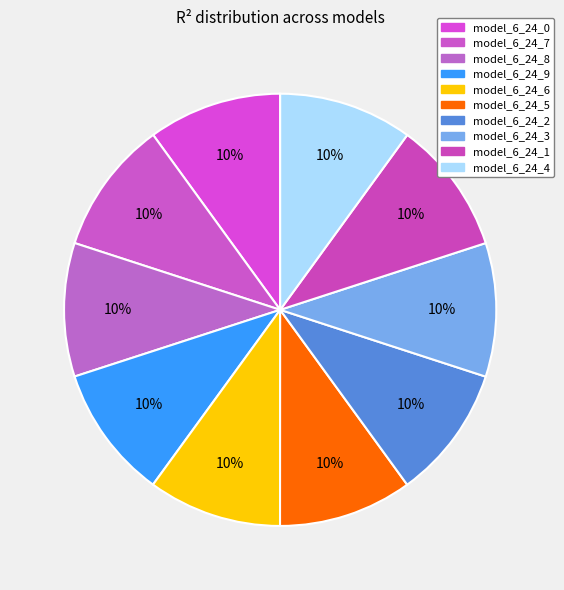

How many segments does this pie chart have?

10